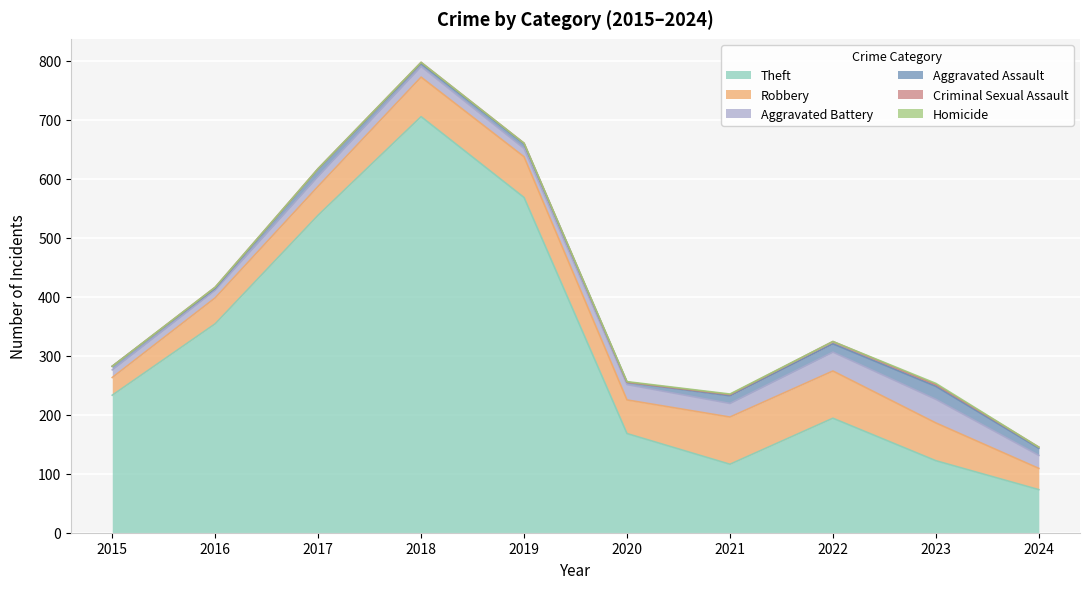

True or false: Aggravated Assault and Theft intersect in this chart.

False